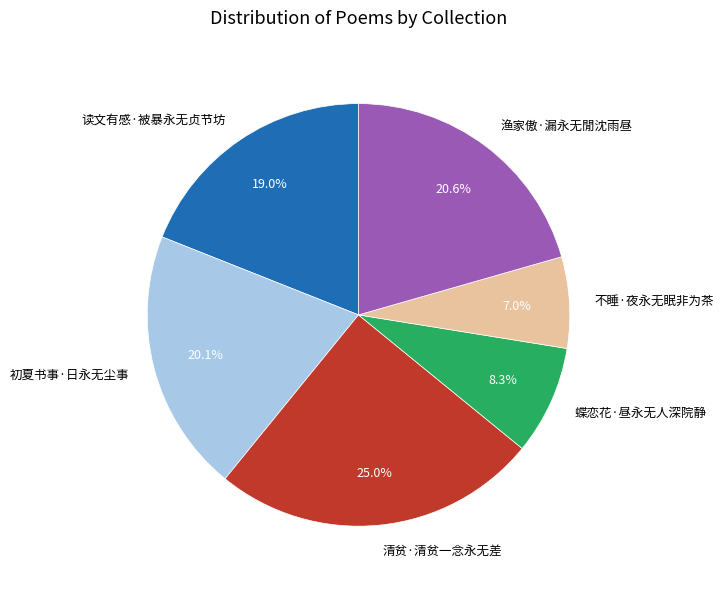

To the nearest percent, what percentage of the pie is 不睡·夜永无眠非为茶?

7%